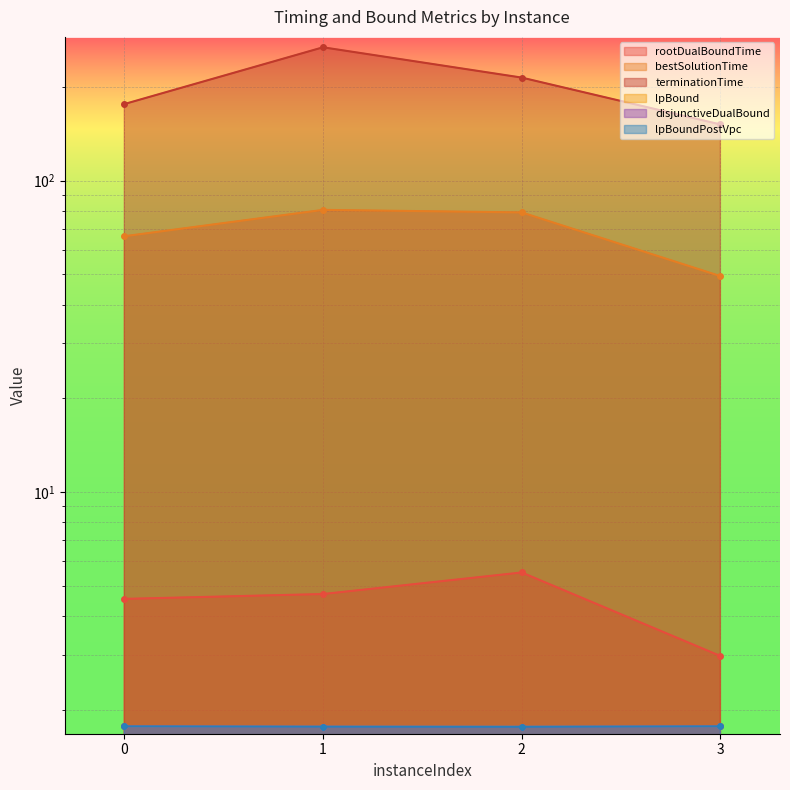

True or false: lpBoundPostVpc has a value of 2.8 at 2.

False